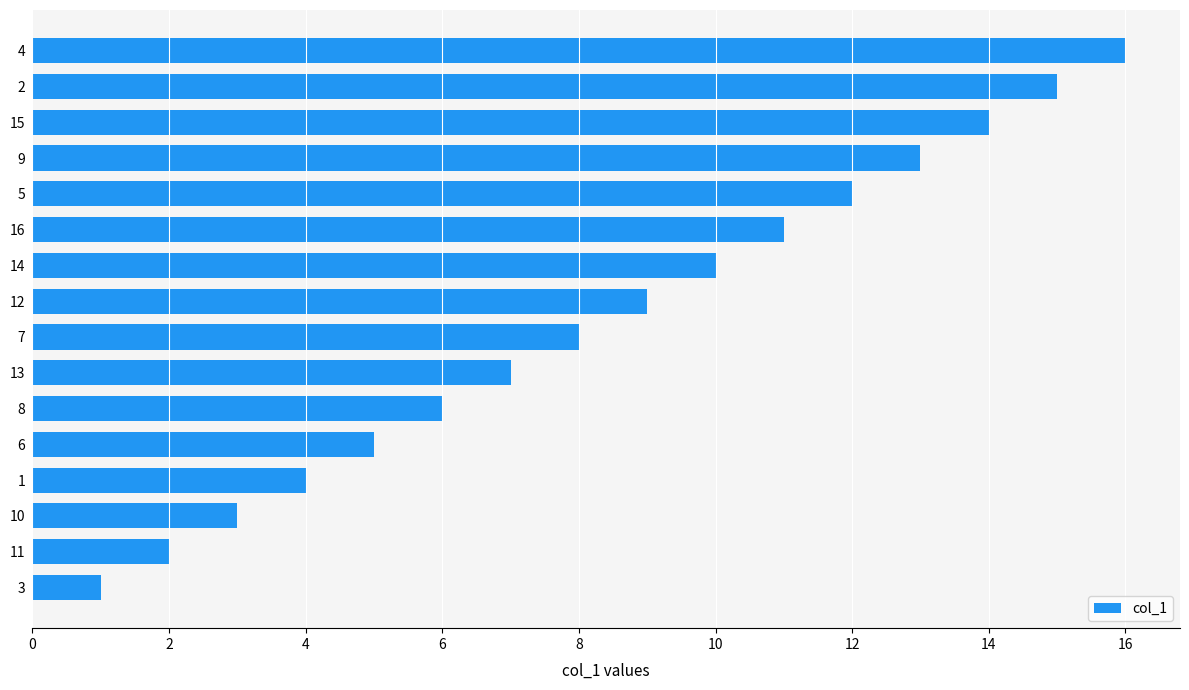

The chart shows a value of 1 at 11. True or false?

False